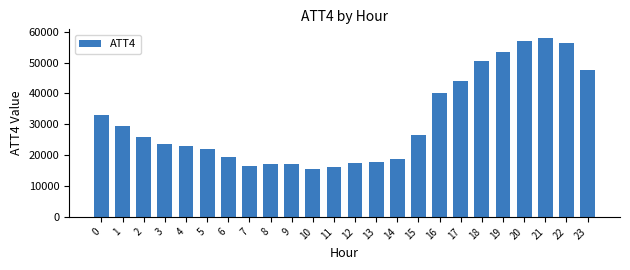

What is the value of the 5th bar from the left?

23100